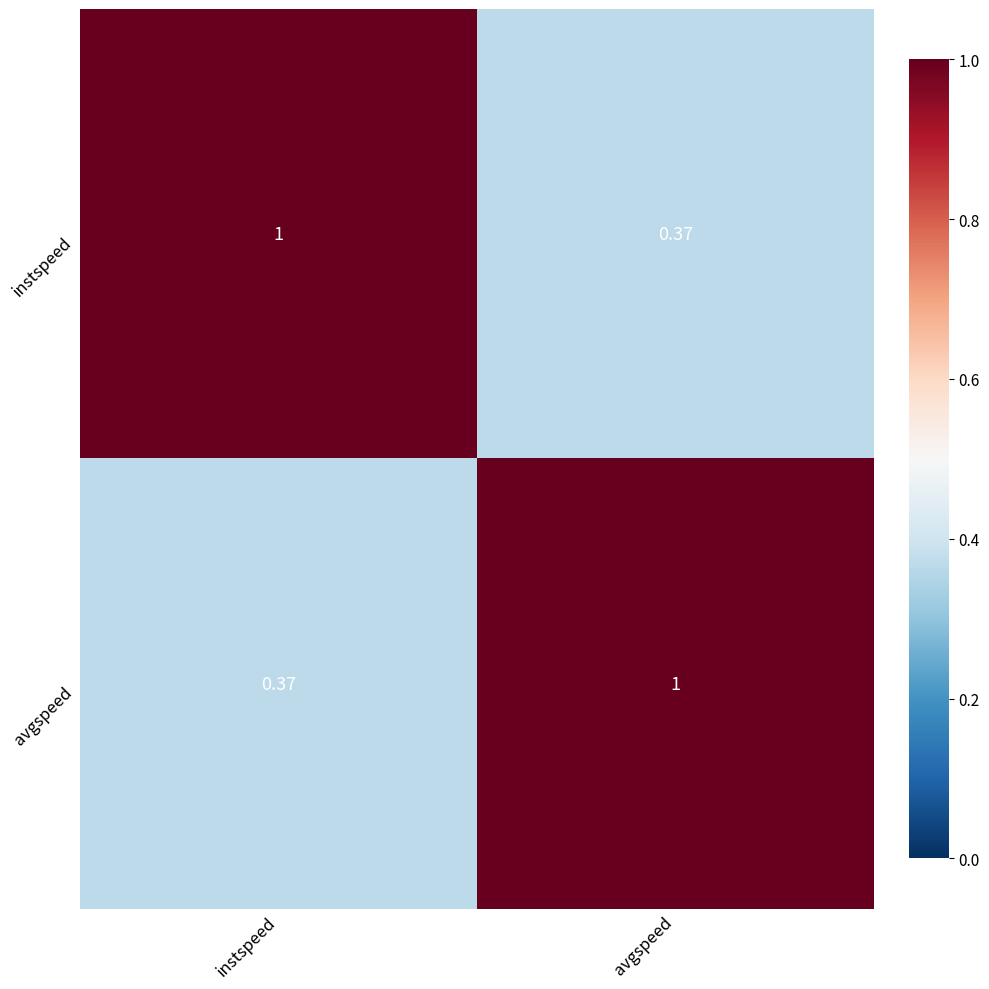

How many distinct data groups are displayed?

2